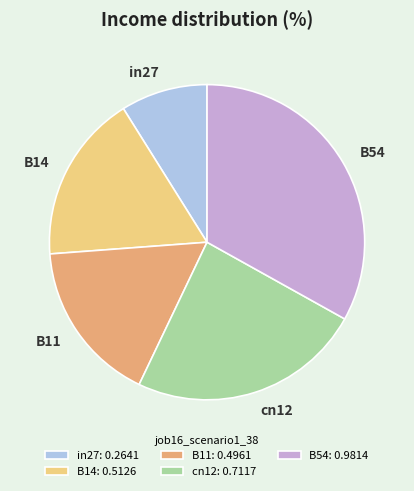

Rank the categories by value from lowest to highest.

in27, B11, B14, cn12, B54